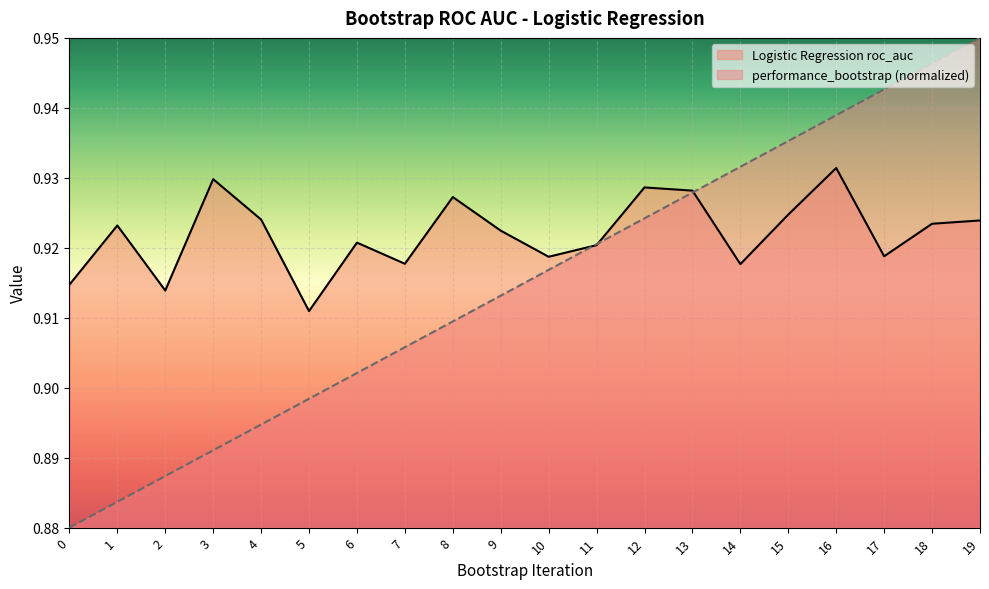

The value of performance_bootstrap at 1 is 0.9. True or false?

True